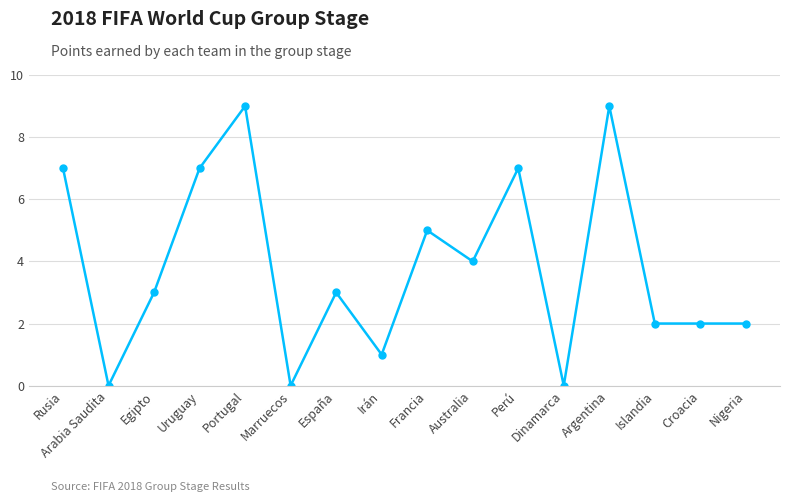

Reading left to right, list all the values displayed in this chart.

Rusia=7	Arabia Saudita=0	Egipto=3	Uruguay=7	Portugal=9	Marruecos=0	España=3	Irán=1	Francia=5	Australia=4	Perú=7	Dinamarca=0	Argentina=9	Islandia=2	Croacia=2	Nigeria=2